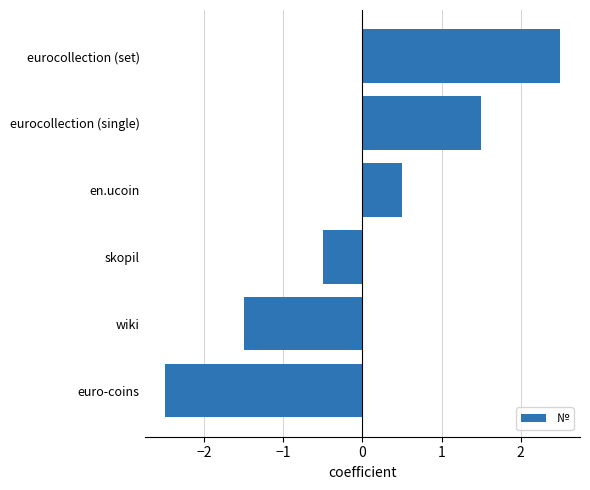

What is the change in value from euro-coins to en.ucoin?

+3.0